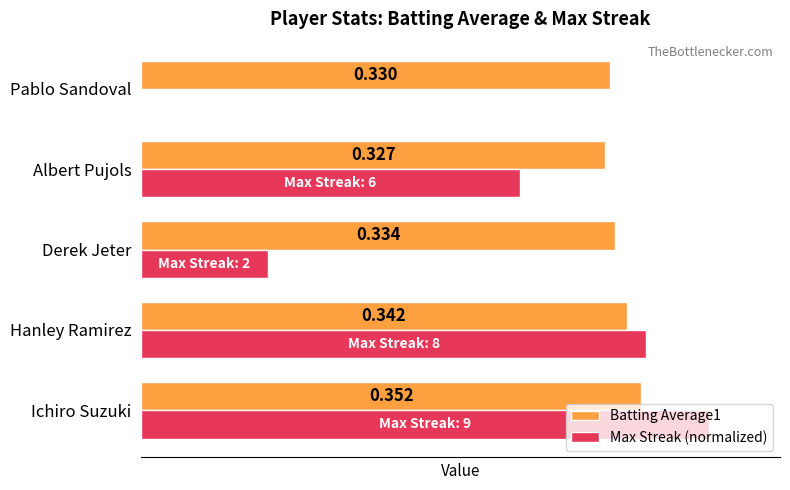

At which label does Max Streak (normalized) reach its peak?

Ichiro Suzuki